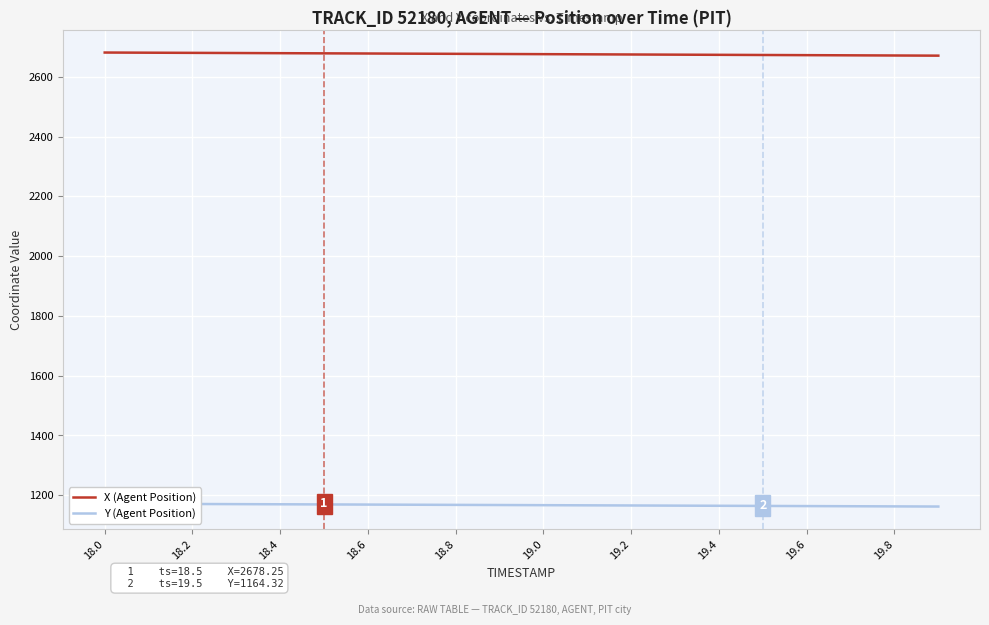

Count the number of categories in the chart.

20